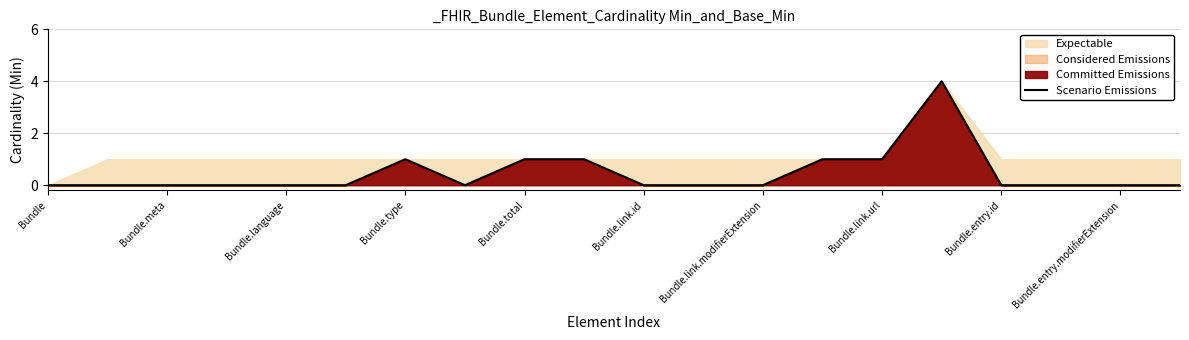

Which category has the lowest value across all series?

Bundle